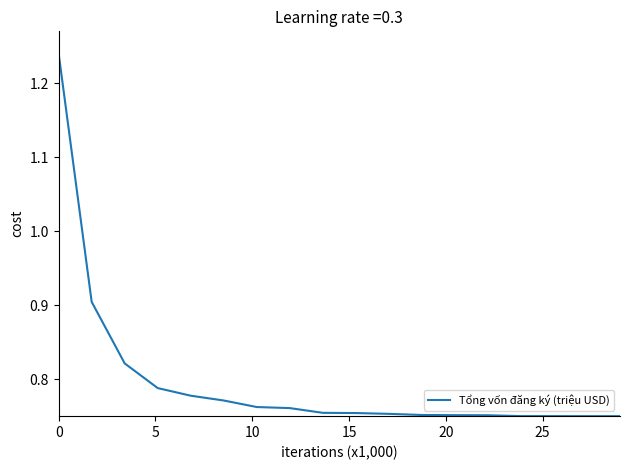

What is the difference between the maximum and minimum values?

0.5